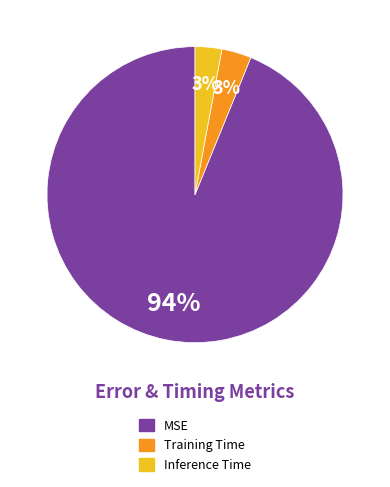

Combined, do Training Time and MSE account for over 50%?

Yes